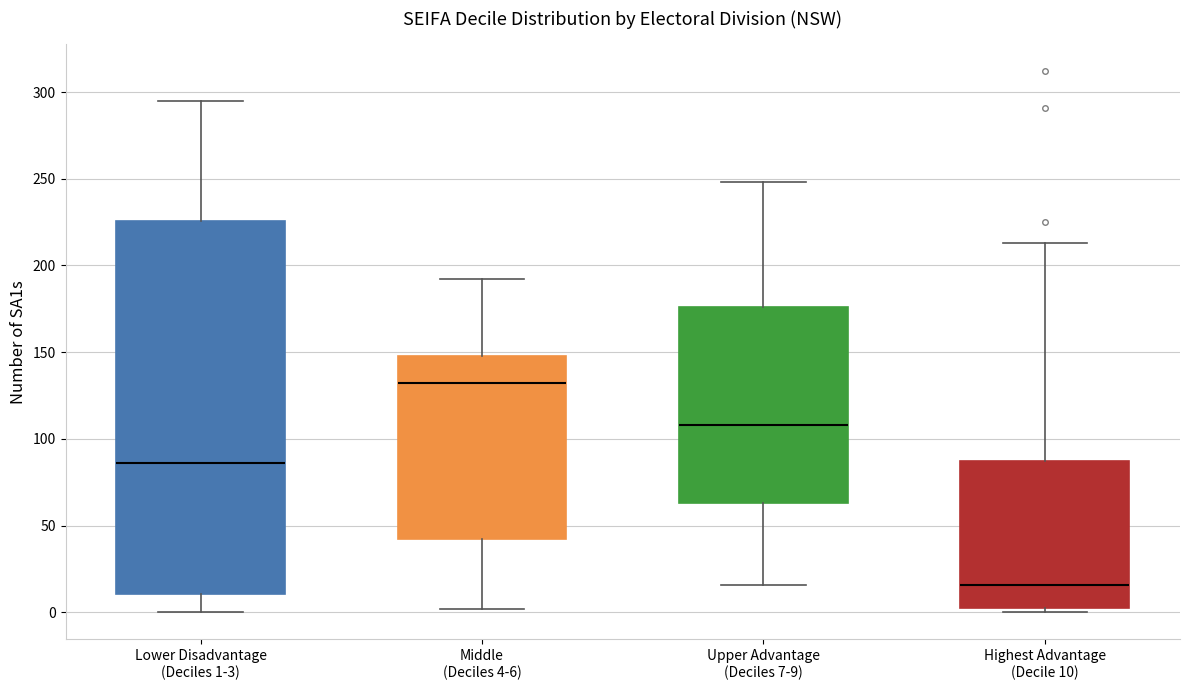

Reading left to right, transcribe this box plot: for each box, give where its median line is, the range the box spans, and where its two whiskers end, as read against the y-axis. The values are not printed on the chart, so give them approximately, as read against the axis.

Lower Disadvantage (Deciles 1-3): median 85, box 10 to 225, whiskers 0 to 295
Middle (Deciles 4-6): median 130, box 40 to 150, whiskers 0 to 190
Upper Advantage (Deciles 7-9): median 110, box 65 to 175, whiskers 15 to 250
Highest Advantage (Decile 10): median 15, box 5 to 85, whiskers 0 to 215